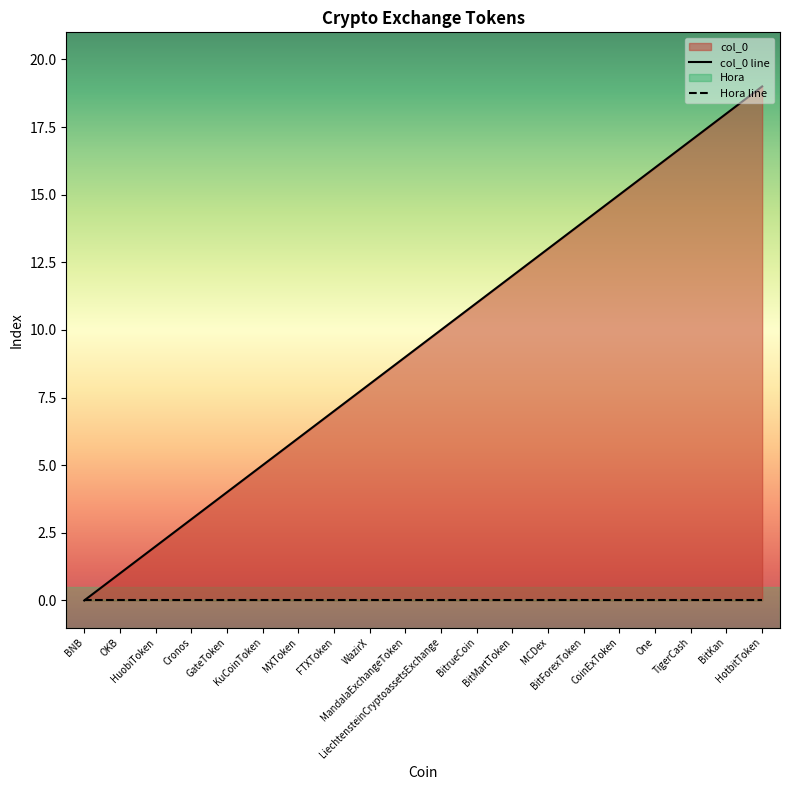

The value at BitMartToken is 12. True or false?

True